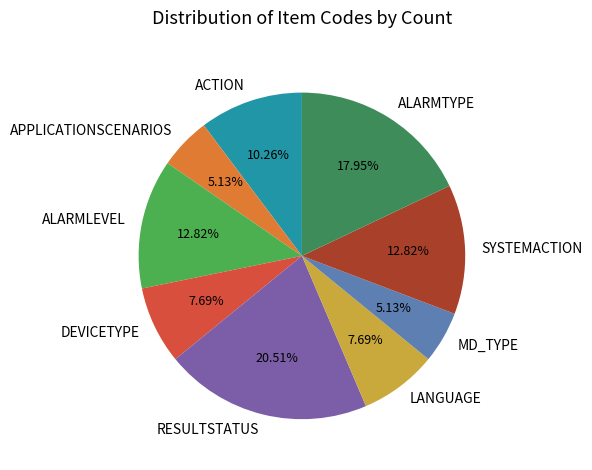

Is there any slice that represents more than half of the pie?

No